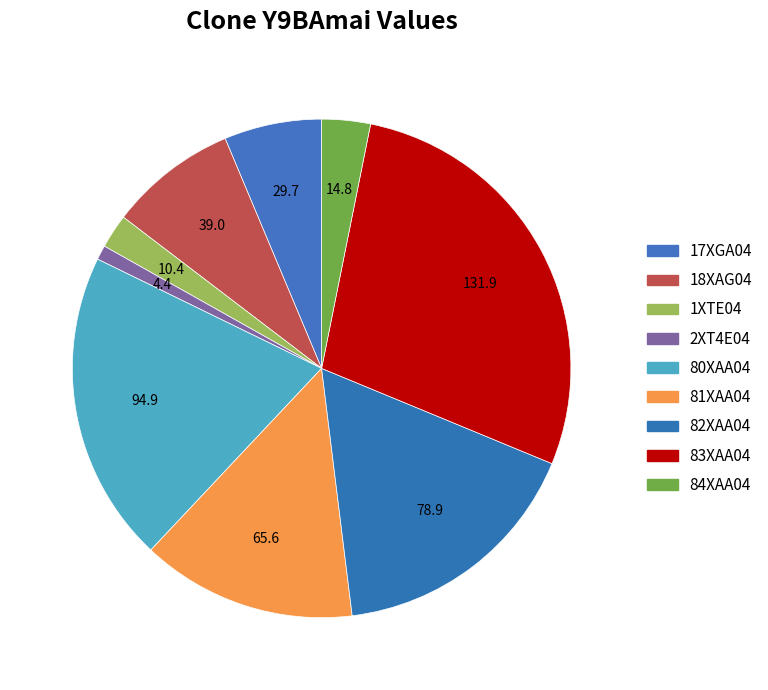

How much of the chart is everything except 18XAG04?

91.7%